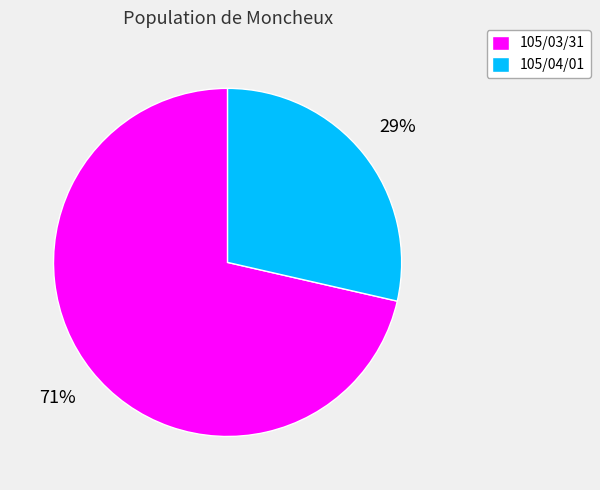

True or false: 105/04/01 accounts for 17% of the total.

False